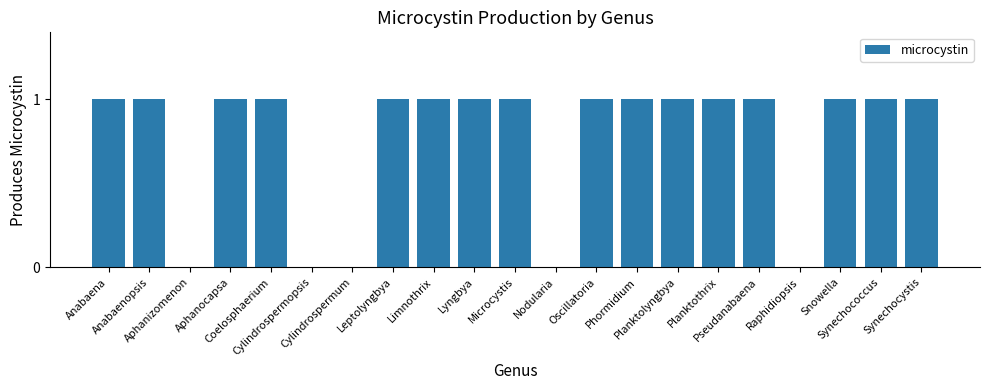

What is the maximum value shown in the chart?

1